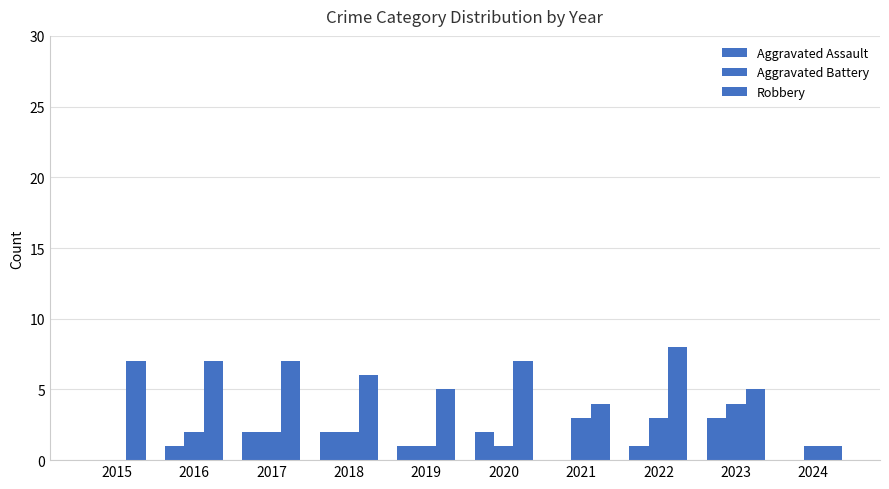

Count the number of data series in this chart.

3